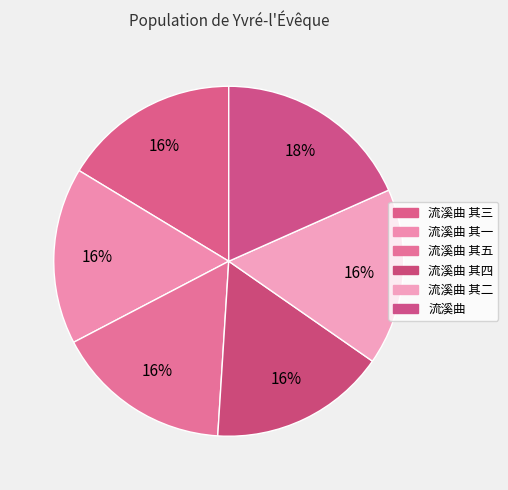

How many slices are in this pie chart?

6